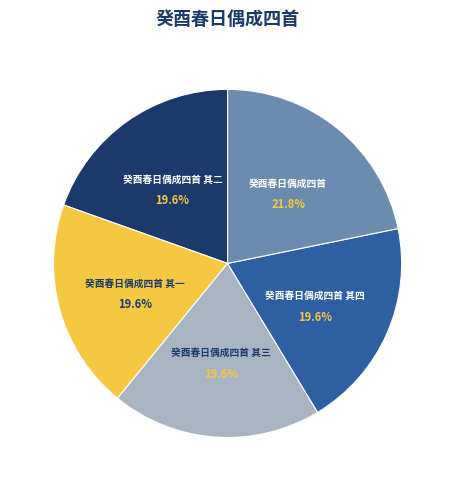

Is there any slice that represents more than half of the pie?

No